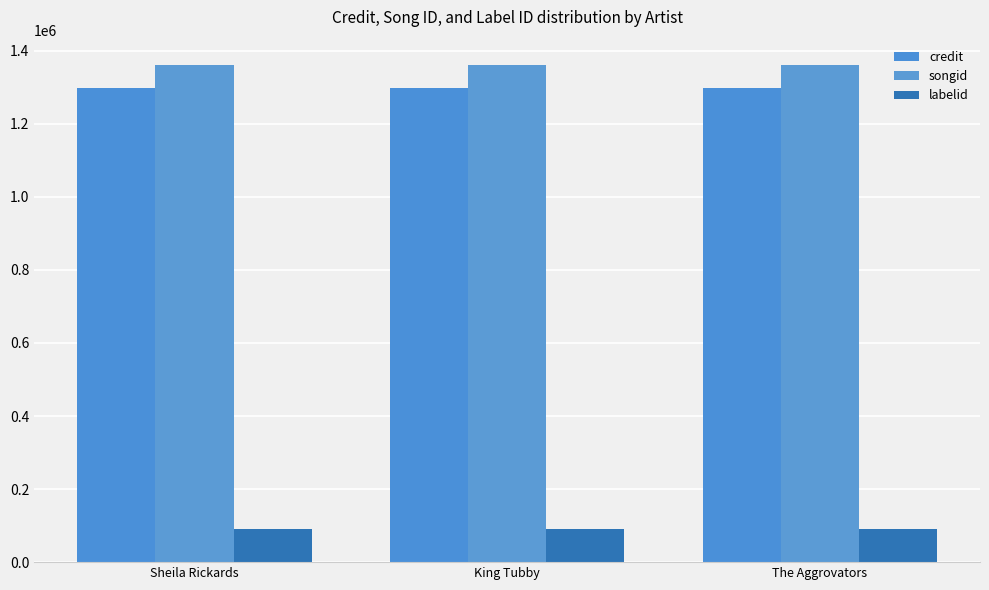

Is it true that credit equals 1296933 at King Tubby?

True